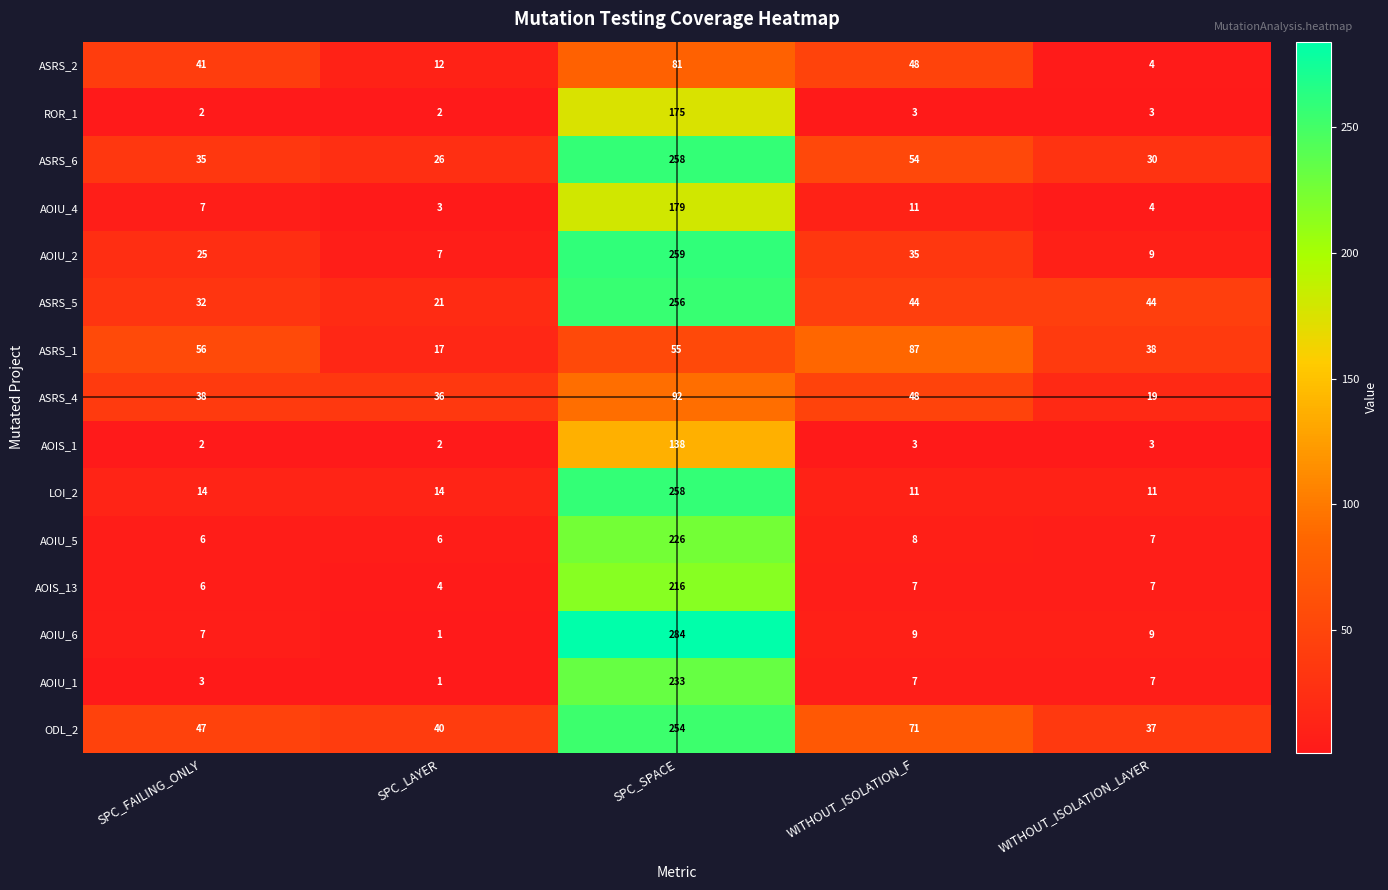

What is the difference between the second highest and minimum values in the AOIU_4 series?

8